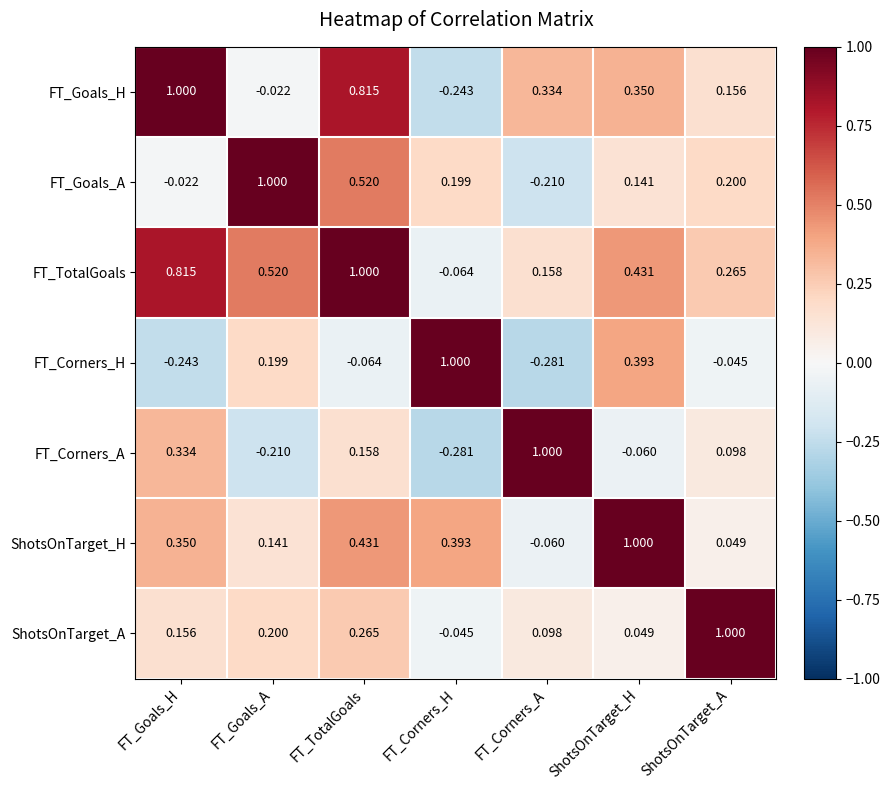

At which category is the sum across all series the highest?

FT_TotalGoals